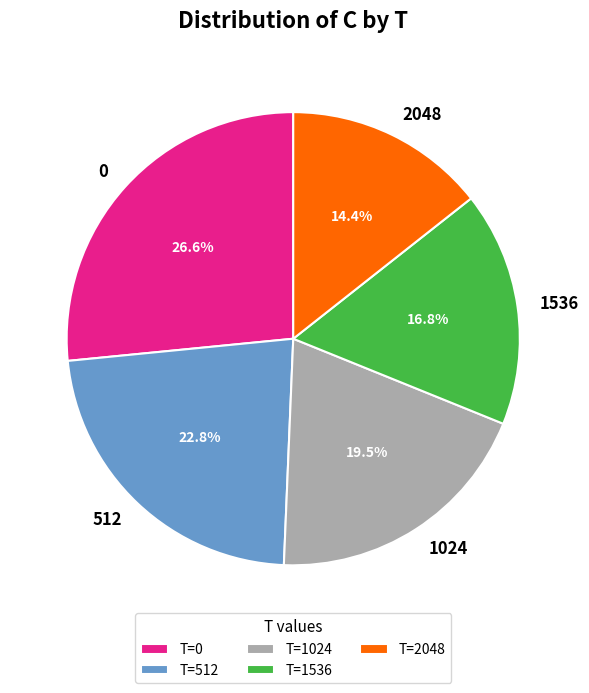

Do 1024 and 1536 together represent more than half of the pie?

No